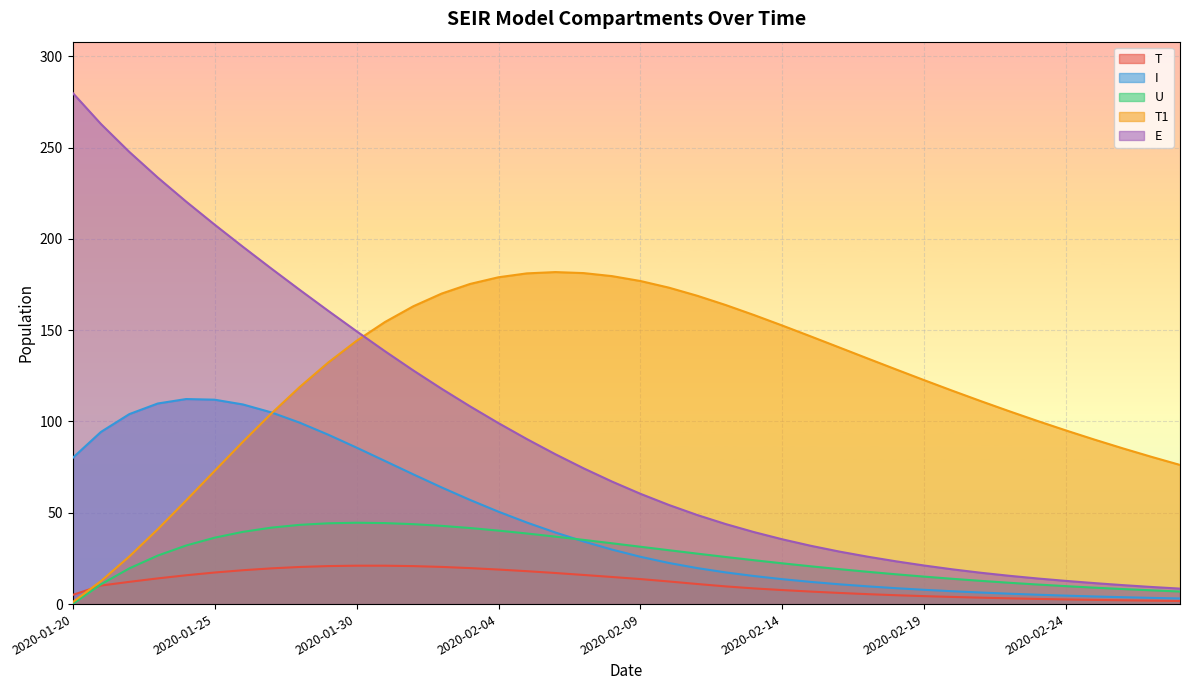

What is the approximate value of U at 2020-02-20?

13.8